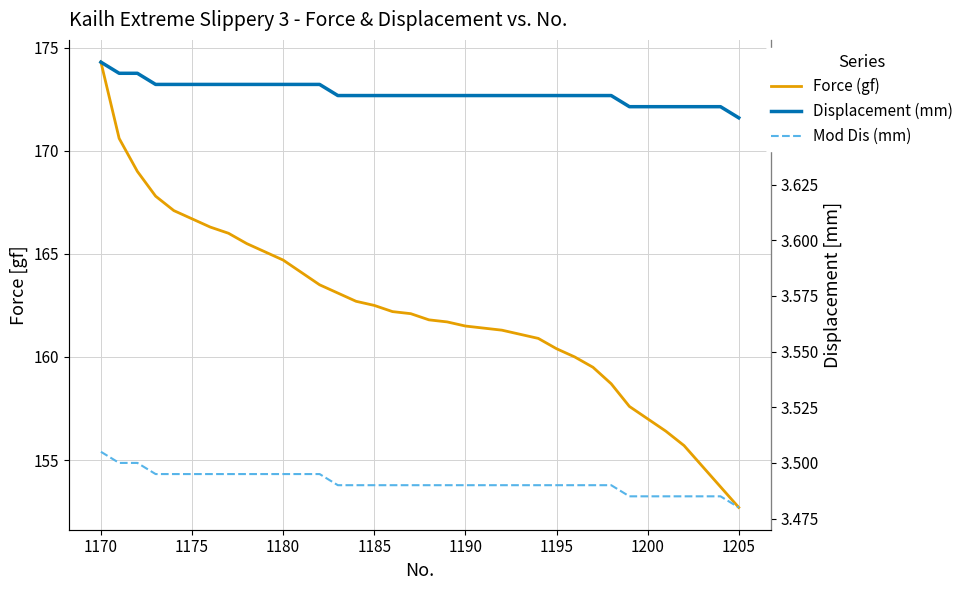

What are all the series names shown in the legend?

Force (gf), Displacement (mm), Mod Dis (mm)